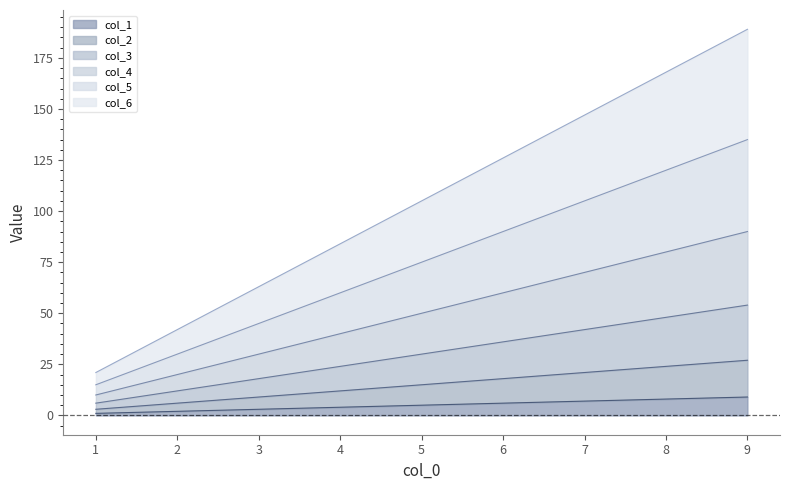

The value of col_6 at 8 is 168. True or false?

True